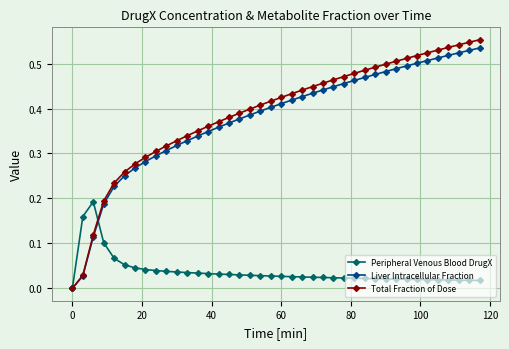

Which series has the largest range (max minus min)?

Total Fraction of Dose